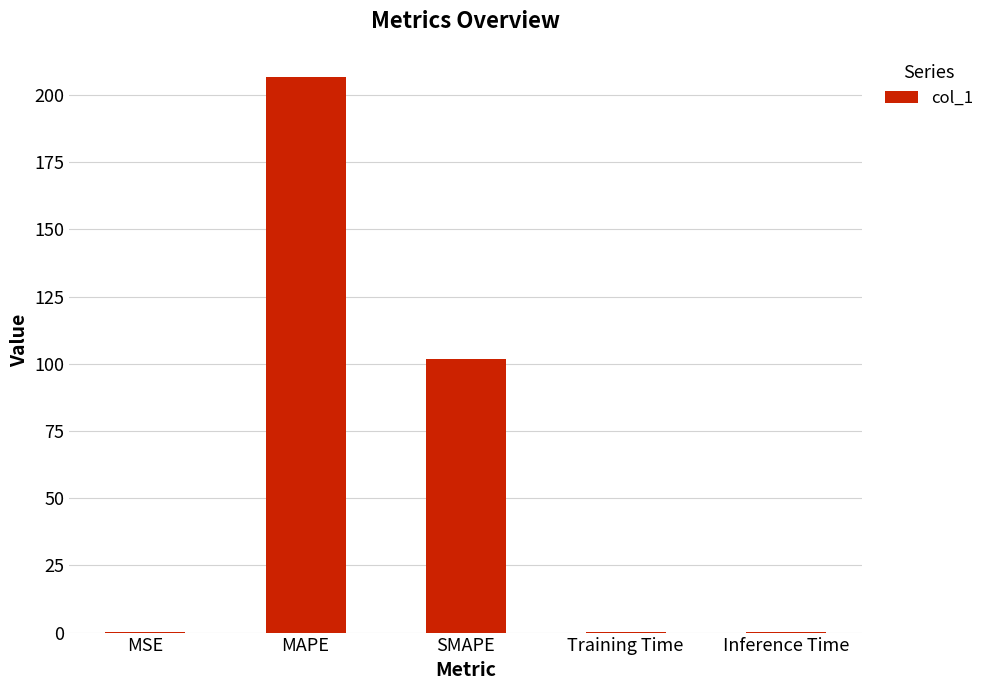

The value at MSE is 0.1. True or false?

True